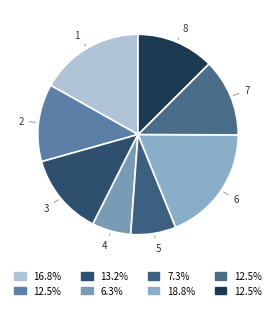

How many slices are in this pie chart?

8